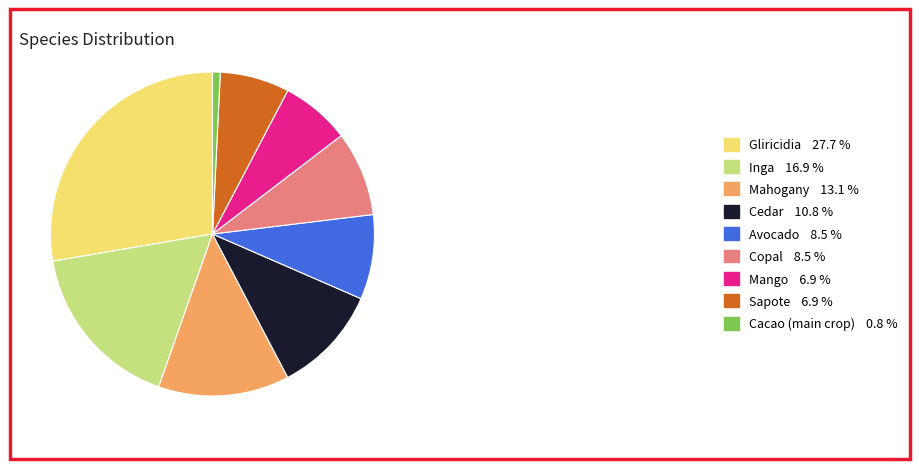

Is there a majority slice in this chart?

No